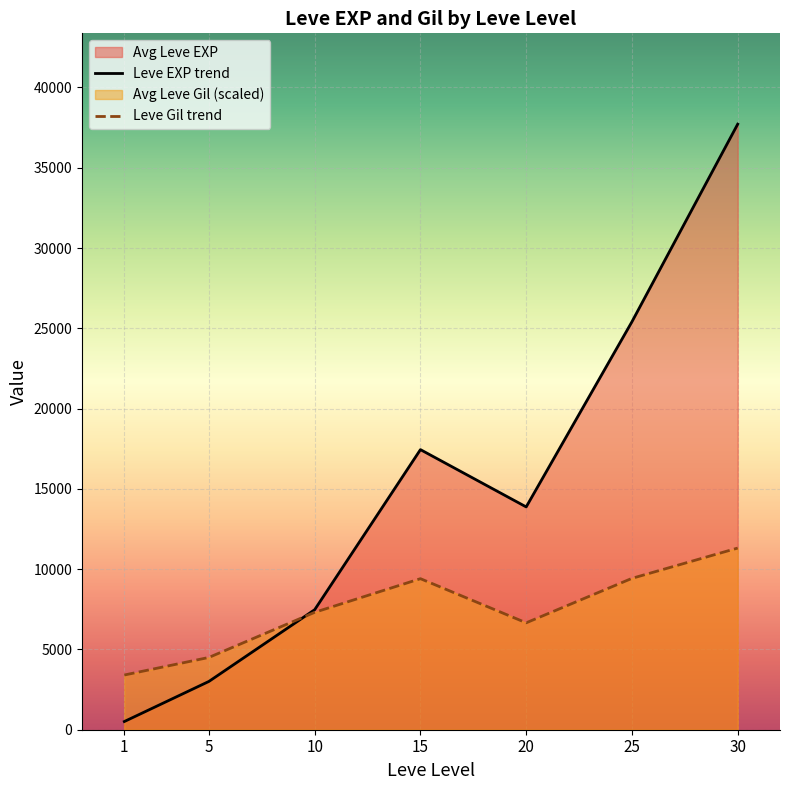

Rank the series by their average value, from highest to lowest.

Leve EXP trend, Leve Gil trend